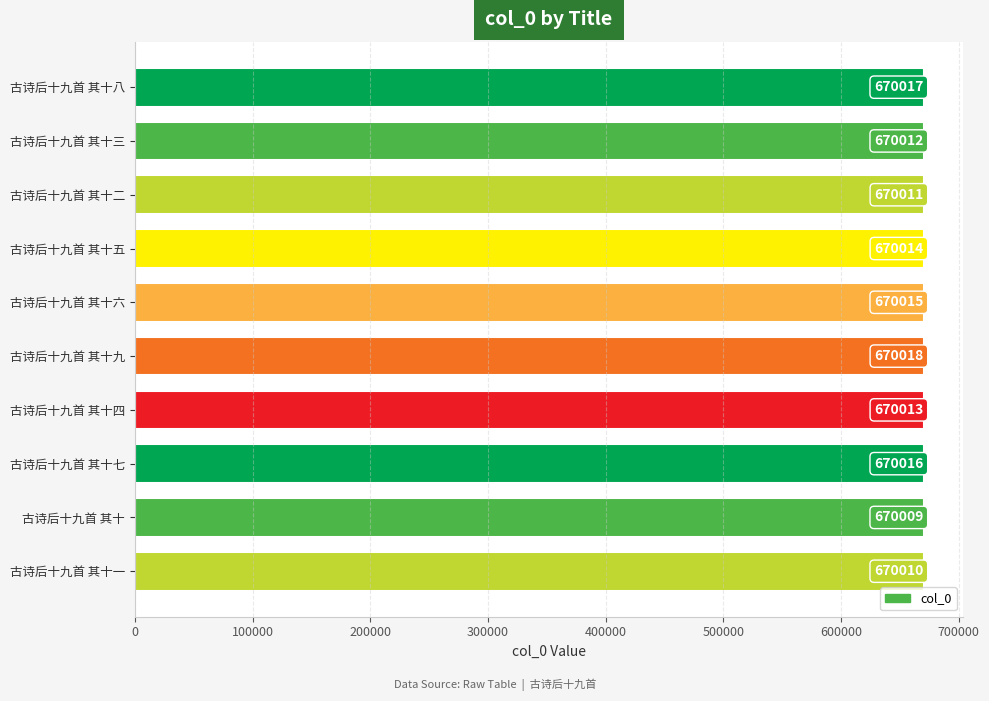

Which category has the lowest value across all series?

古诗后十九首 其十